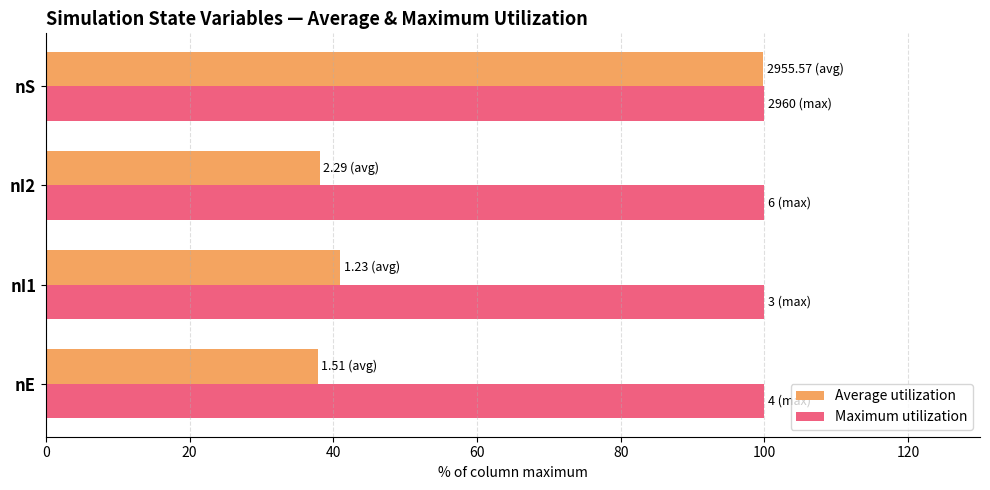

What is the spread (max minus min) of values at nE?

62.1